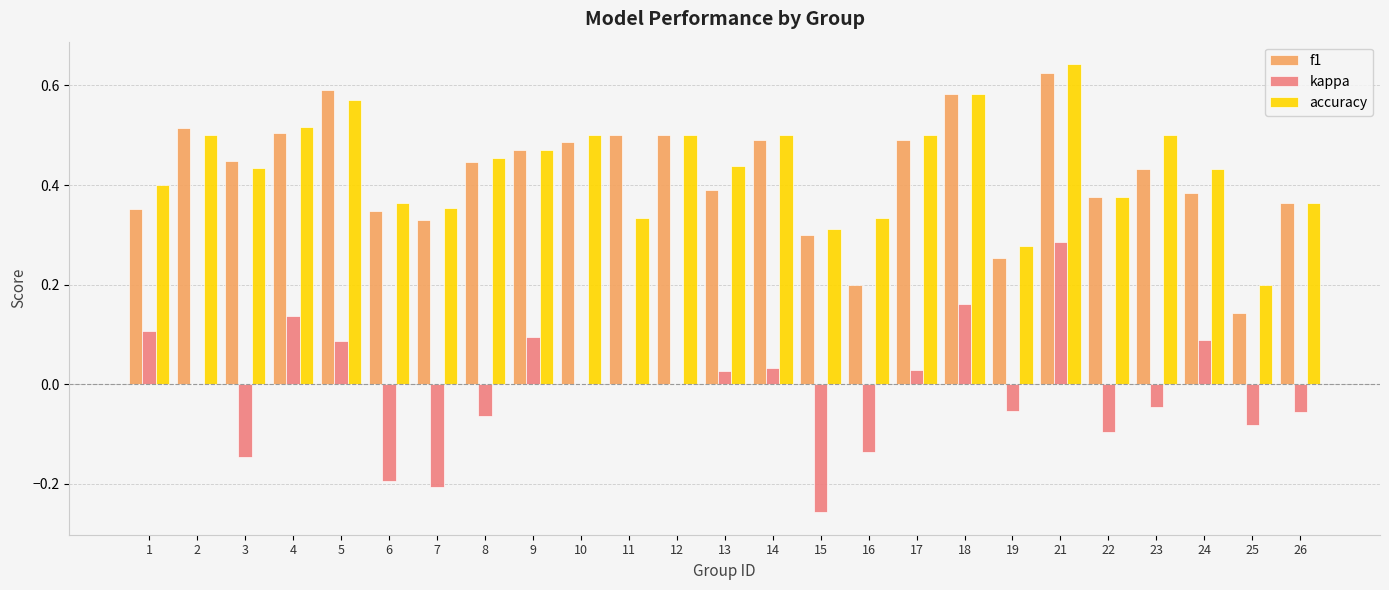

Between 4 and 13, which series saw the biggest shift?

f1